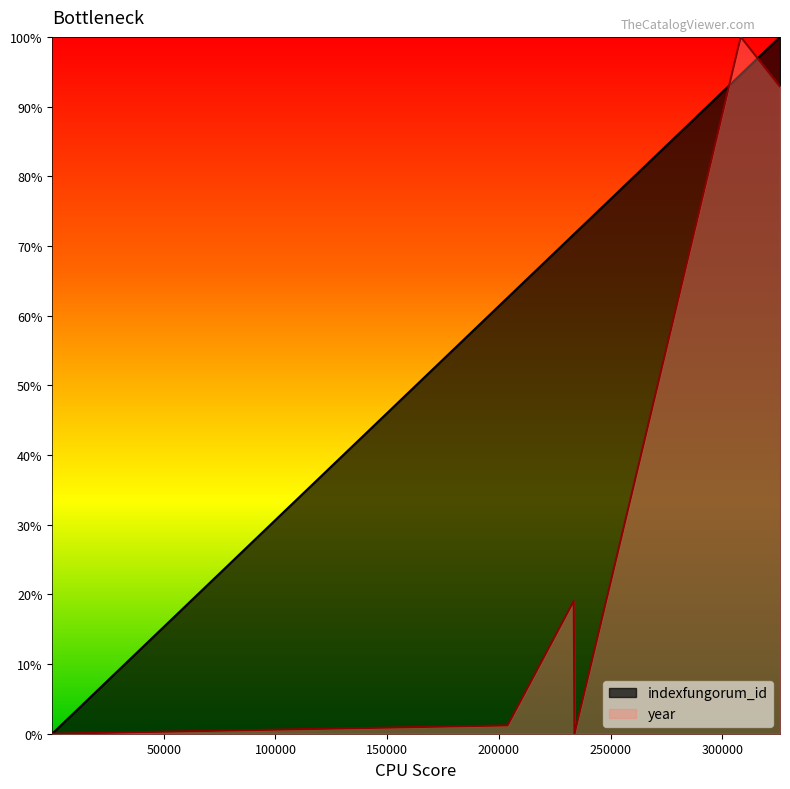

Count the number of categories in the chart.

8